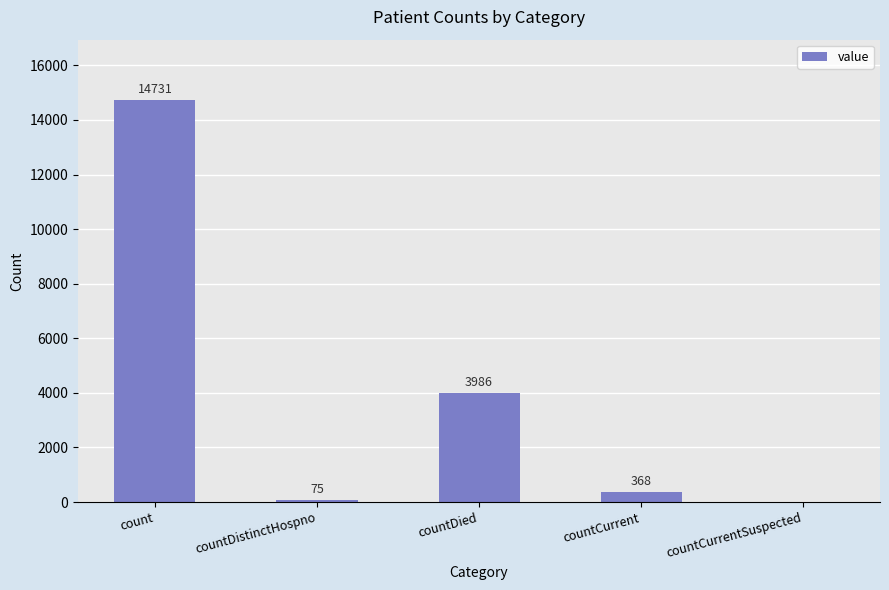

What is the change in value from count to countDistinctHospno?

-14656